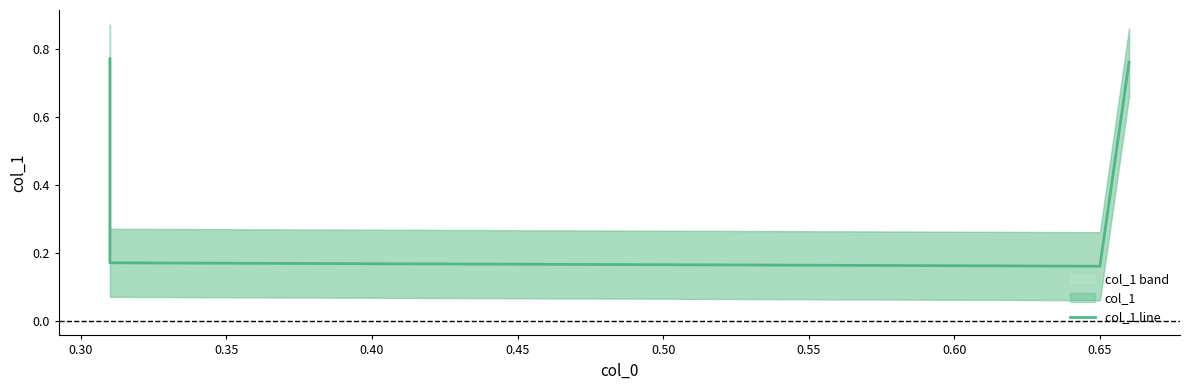

Count the values in the range 0 to 1.

4